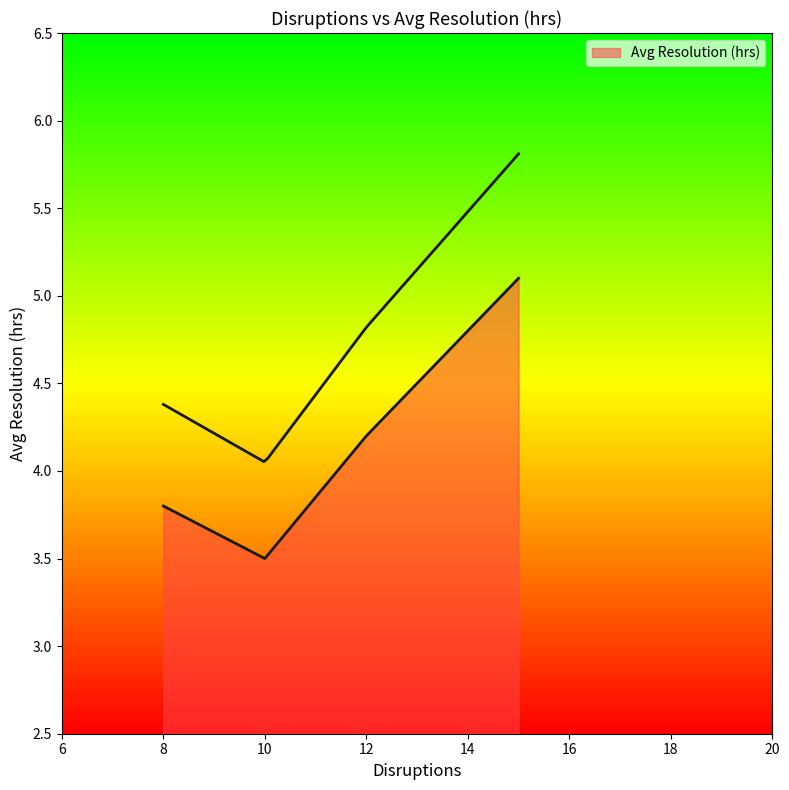

The value at April is 5.4. True or false?

False